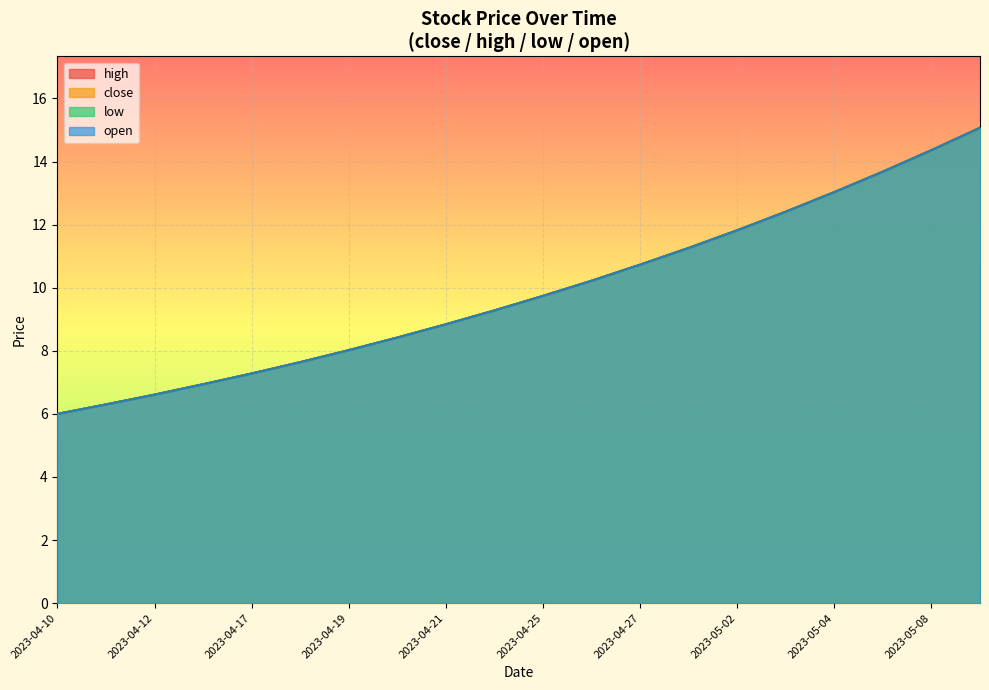

True or false: close and high intersect in this chart.

False